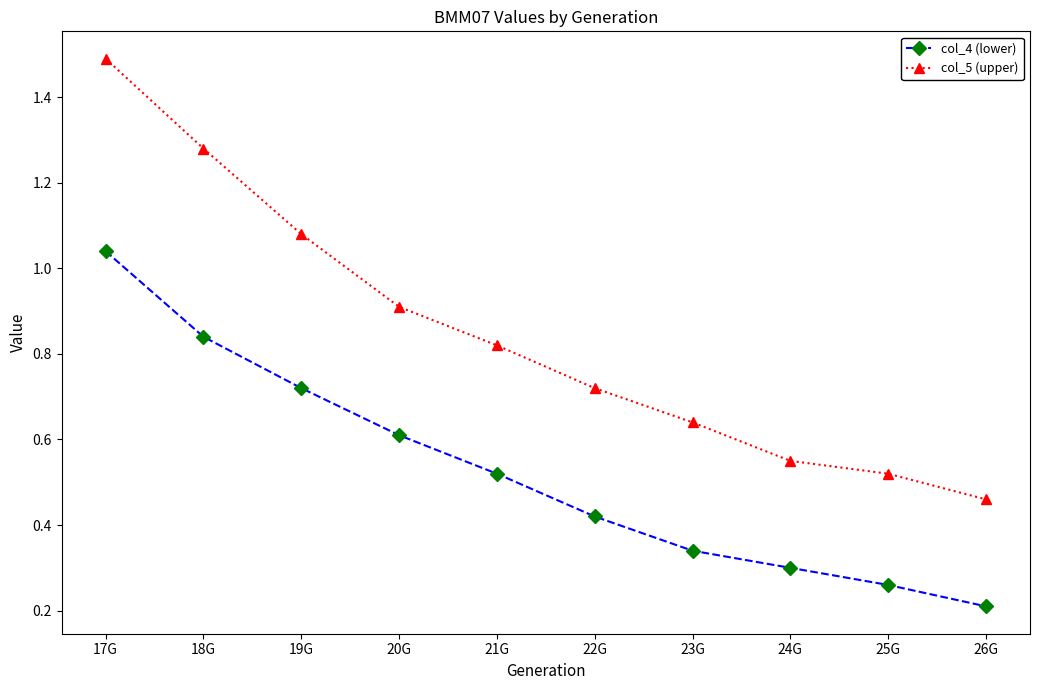

Is the value of col_5 (upper) at 24G greater than the value of col_4 (lower) at 20G?

No